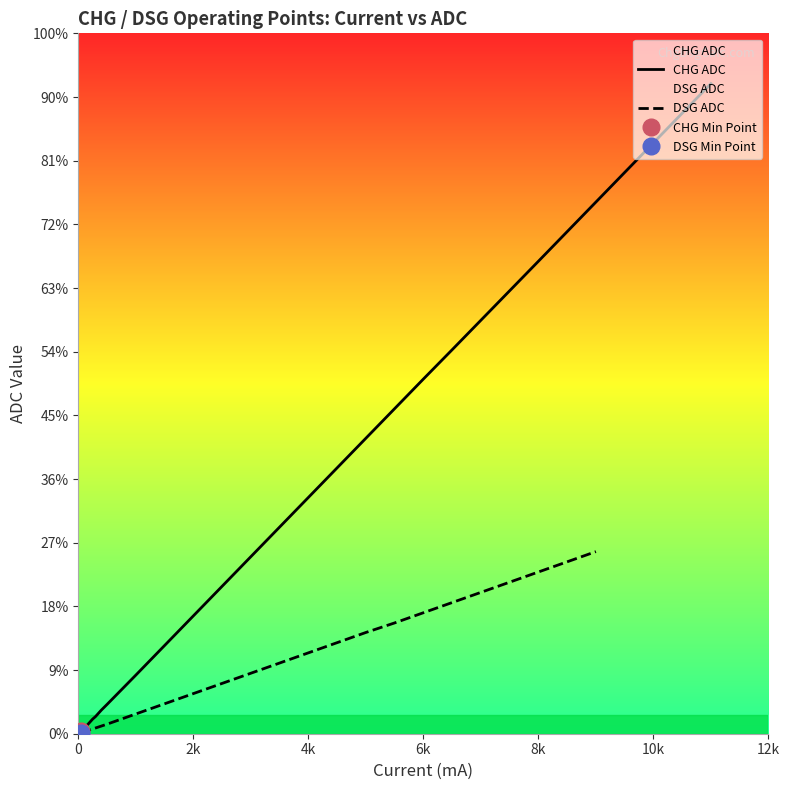

How many lines are shown in the chart?

2